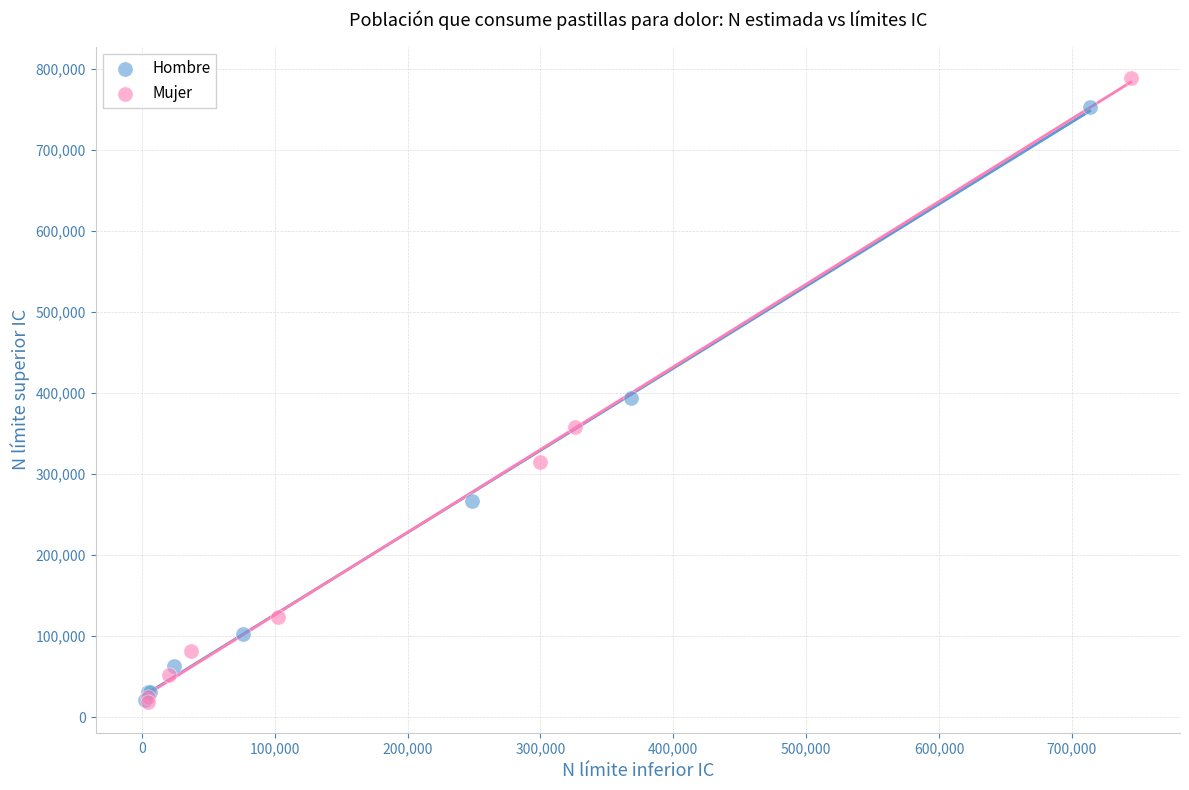

Which series has the widest spread of Y values?

Mujer